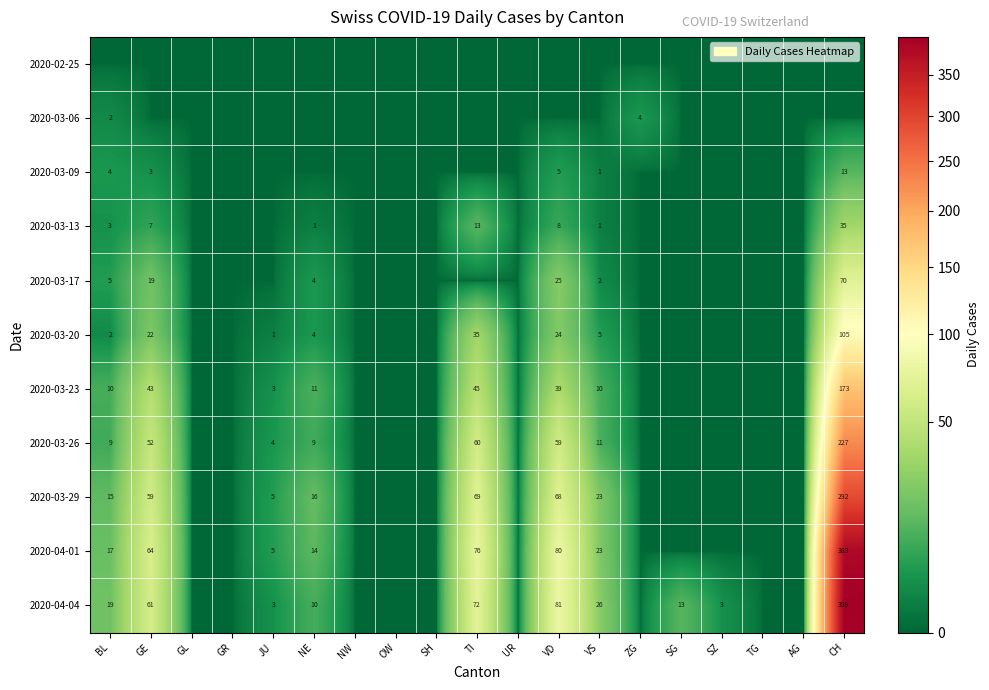

Is it true that 2020-04-04 equals 10 at NE?

True